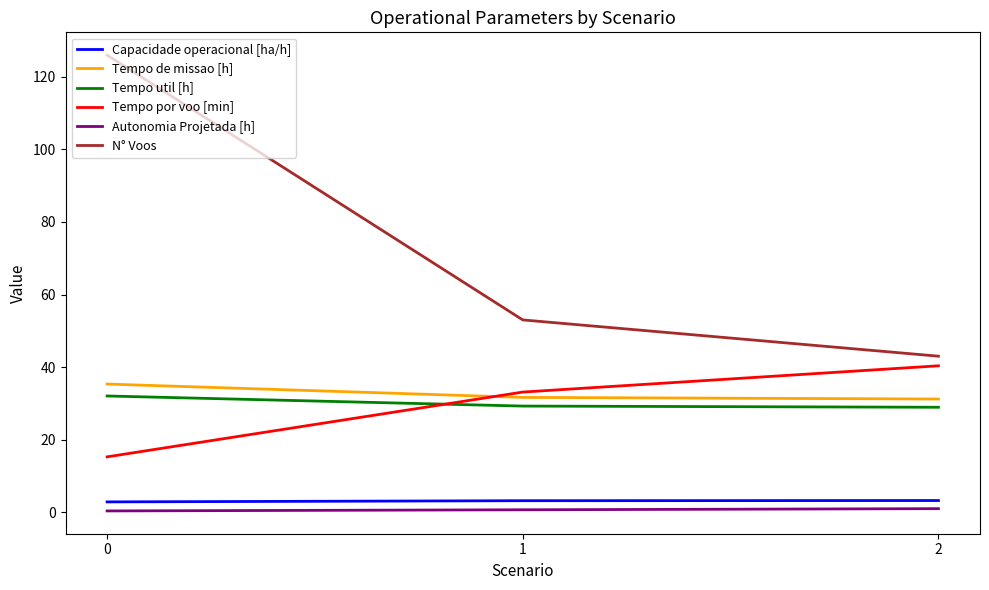

What is the spread (max minus min) of values at 2?

42.0